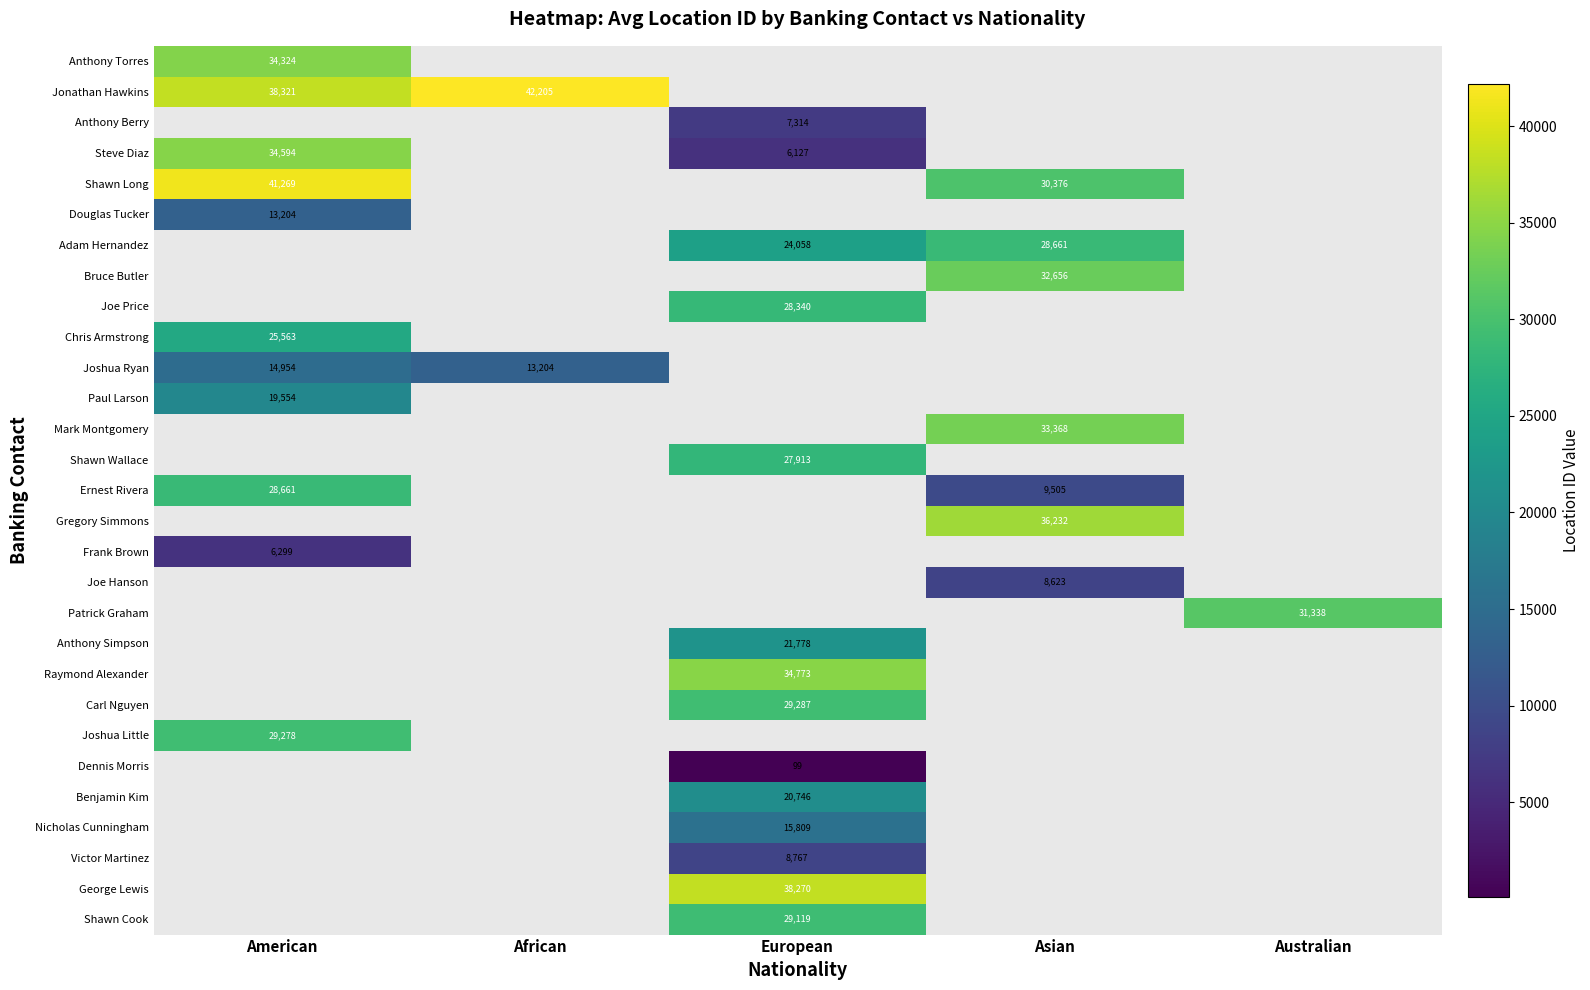

True or false: Joshua Little has a value of 29278 at American.

True